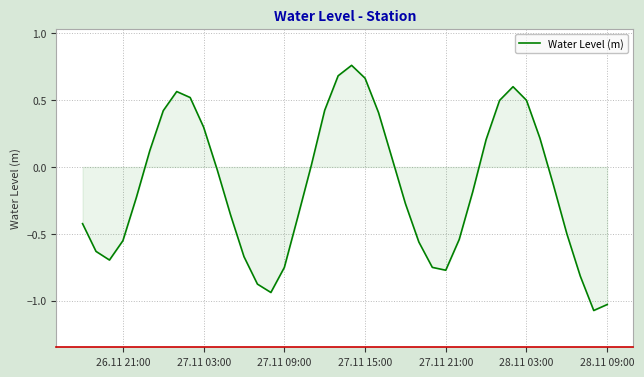

What is the difference between the maximum and minimum values?

1.8